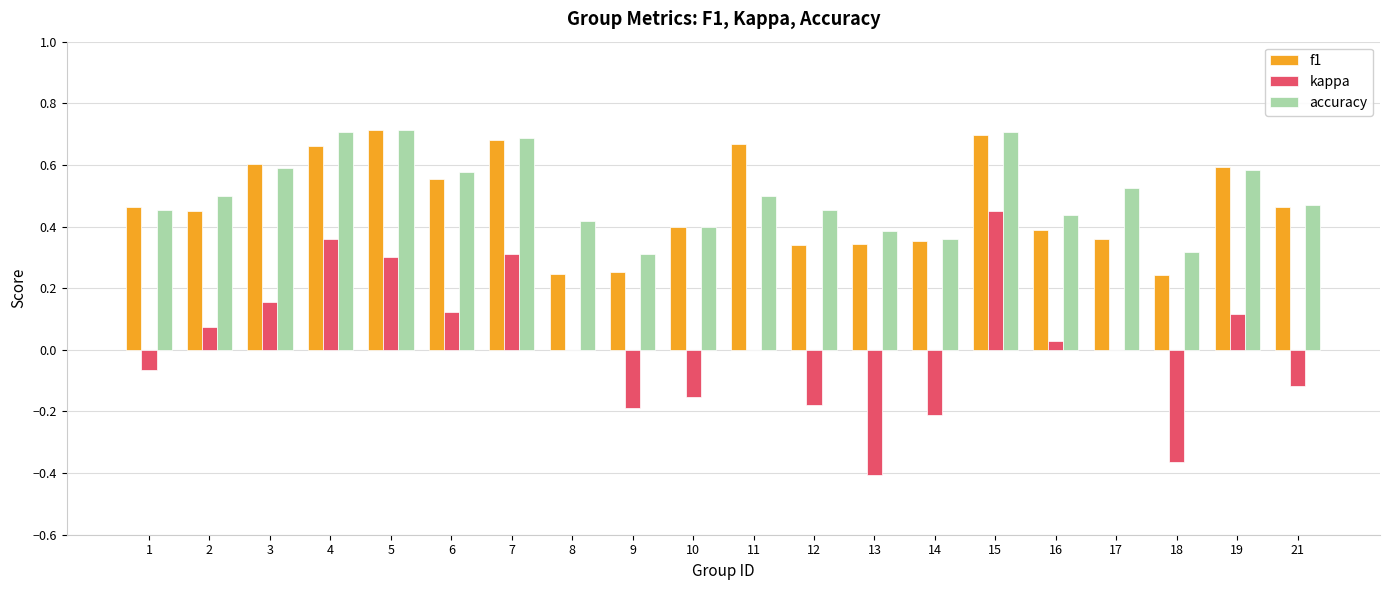

Which series changed the most between 10 and 19?

kappa